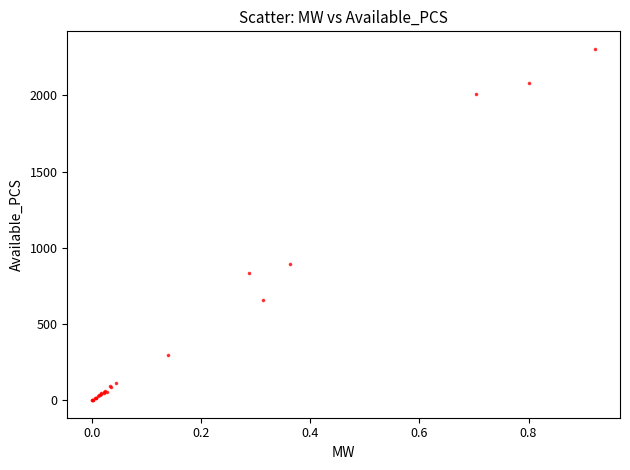

What Y value in the scatter plot is closest to 1152?

896